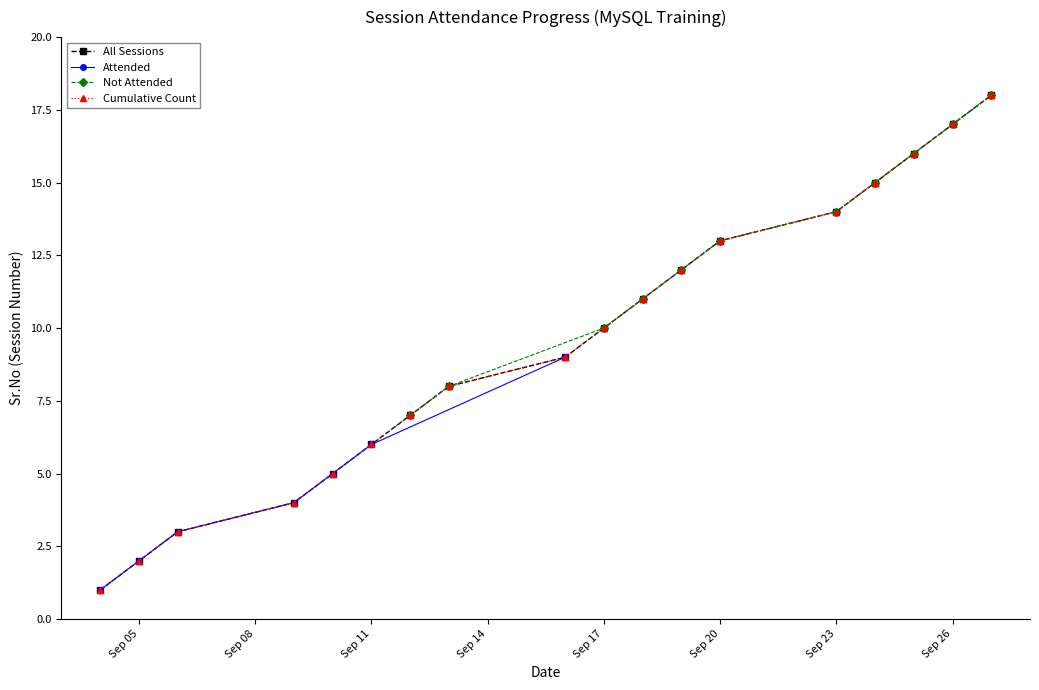

At which label does the data first exceed 10?

2024-09-18